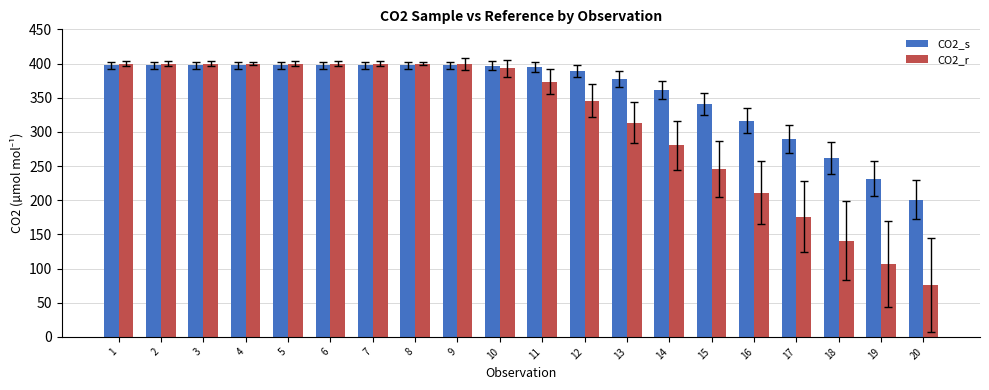

How many values in the CO2_s series are below 396?

10